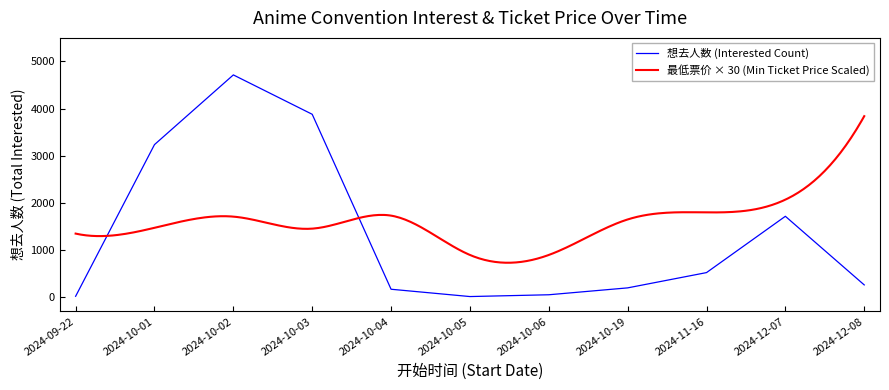

How many data points does each series have?

11